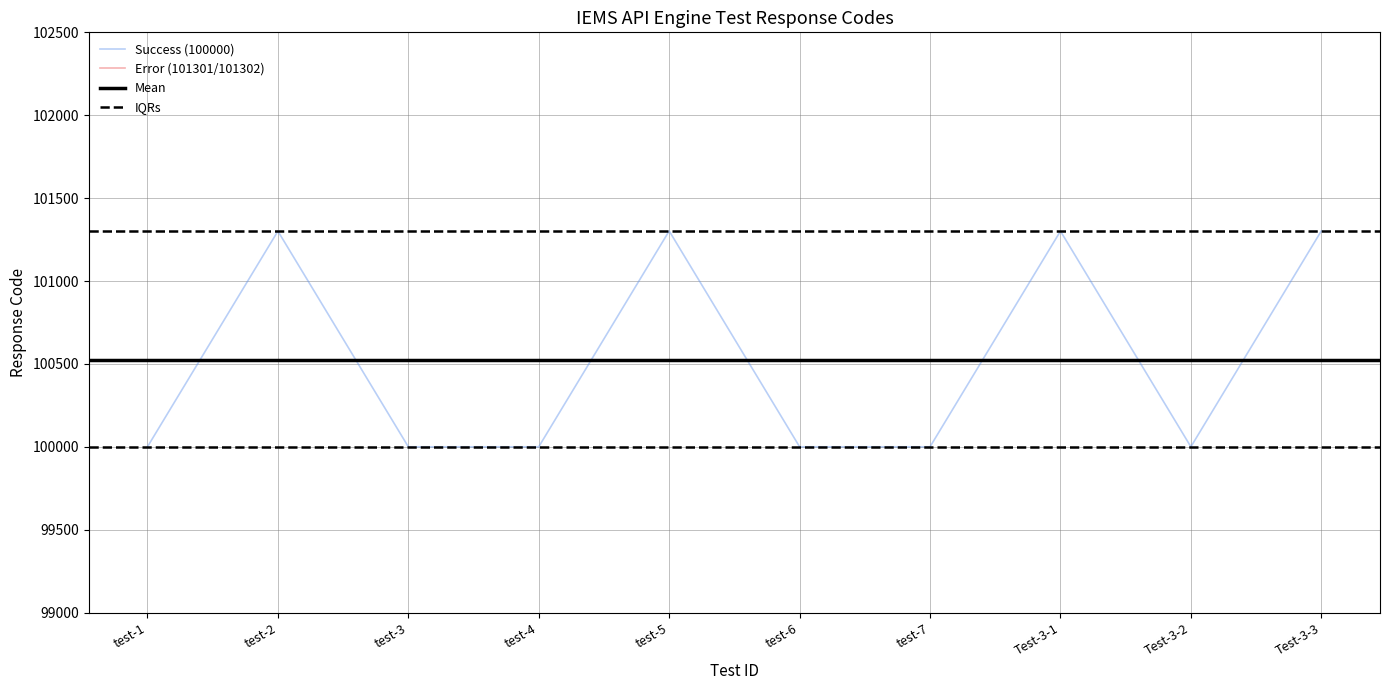

The value of Success (100000) at test-4 is 59362. True or false?

False